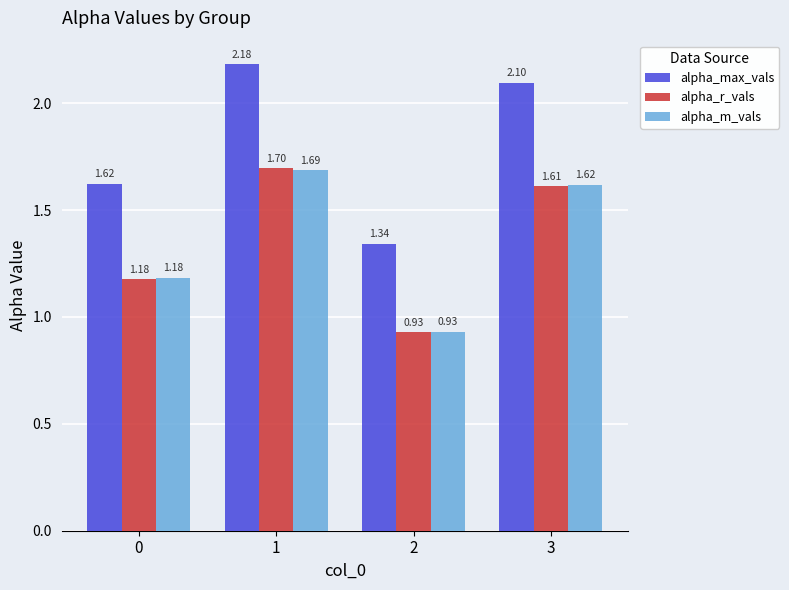

Which series has the largest total across all categories?

alpha_max_vals